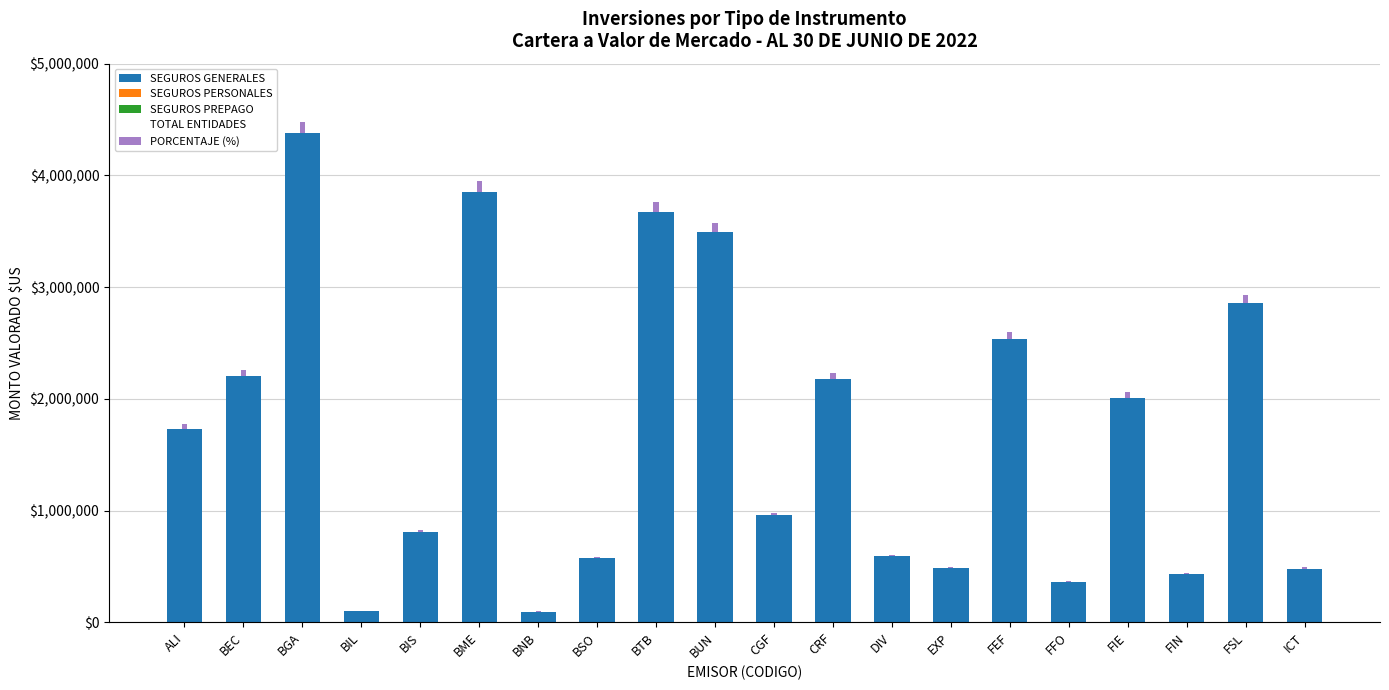

At which label does SEGUROS GENERALES reach its peak?

BGA